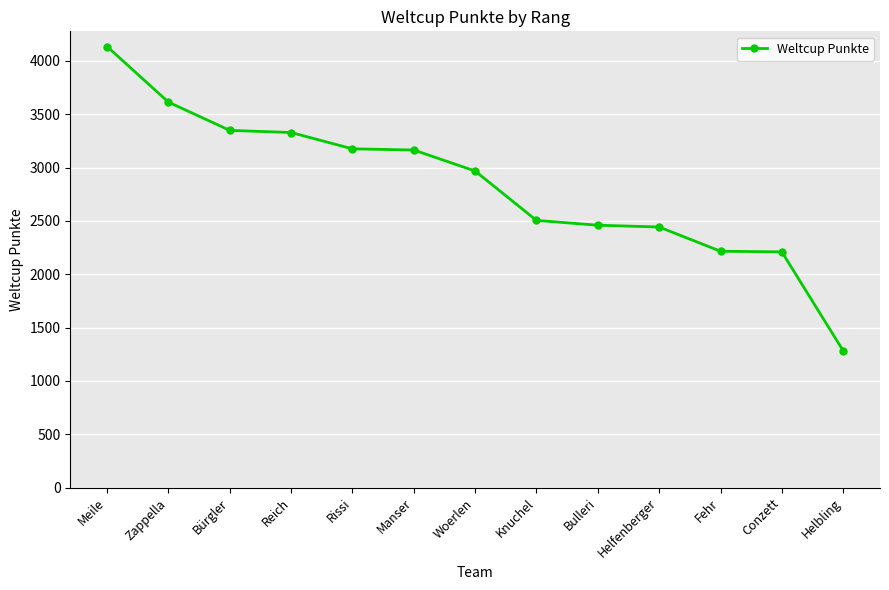

At which category does the chart reach its minimum across all series?

Helbling